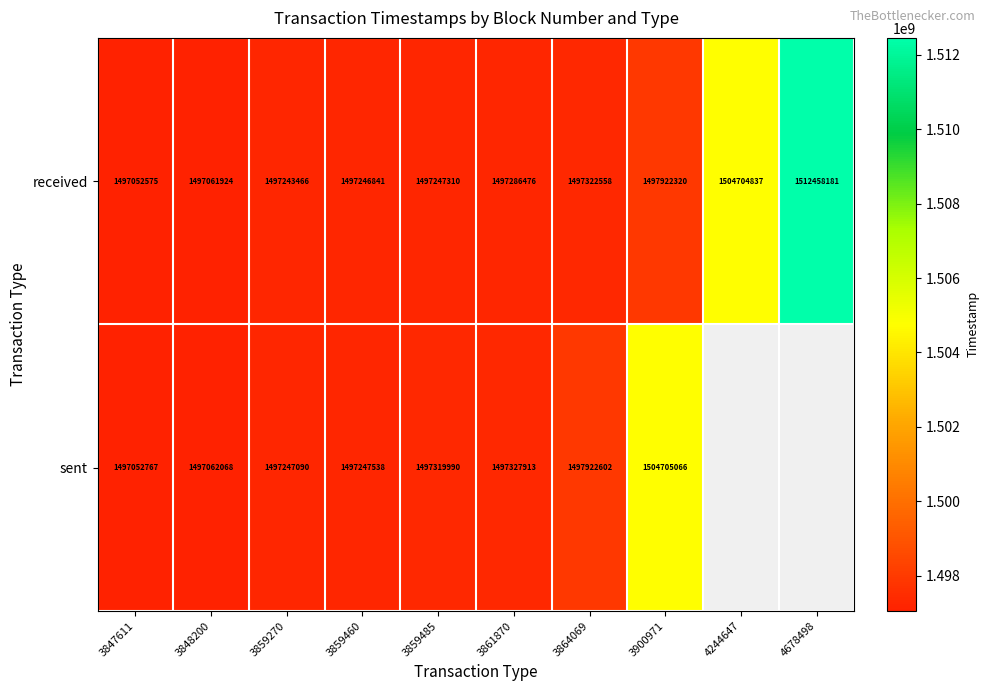

Which series changed the most between 3847611 and 3900971?

sent